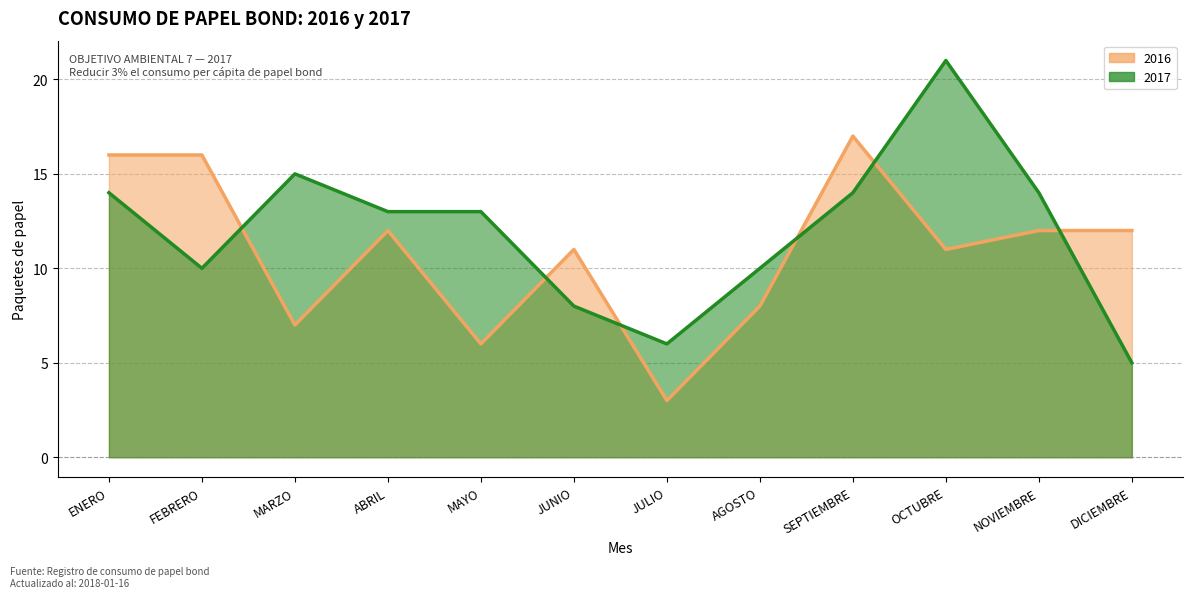

What position from the right is ENERO?

12